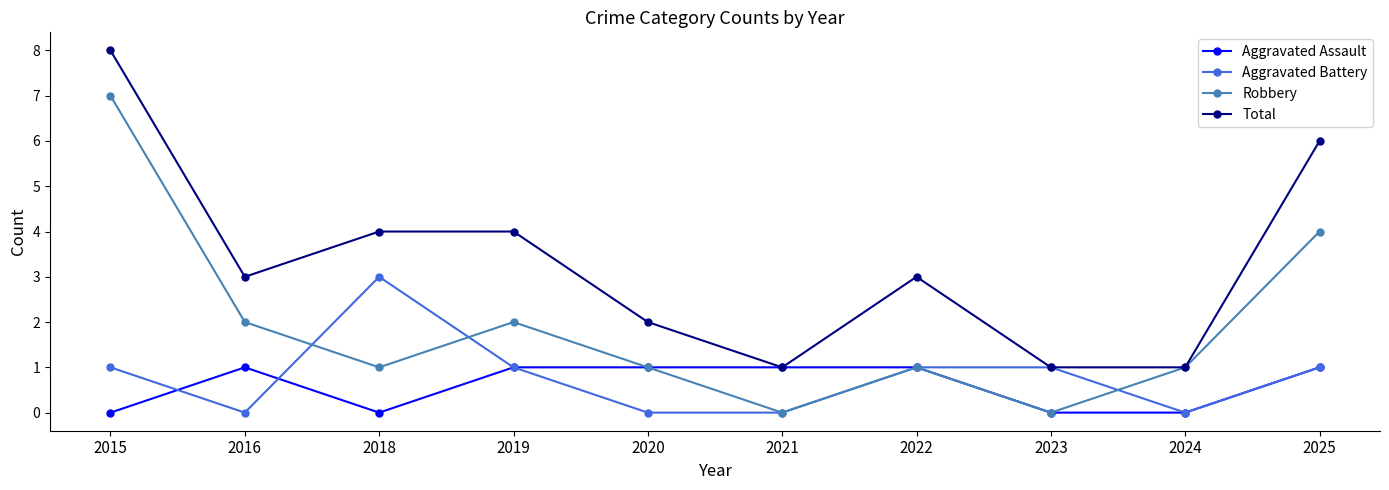

What is the difference between the maximum and second lowest values in the Aggravated Battery series?

3